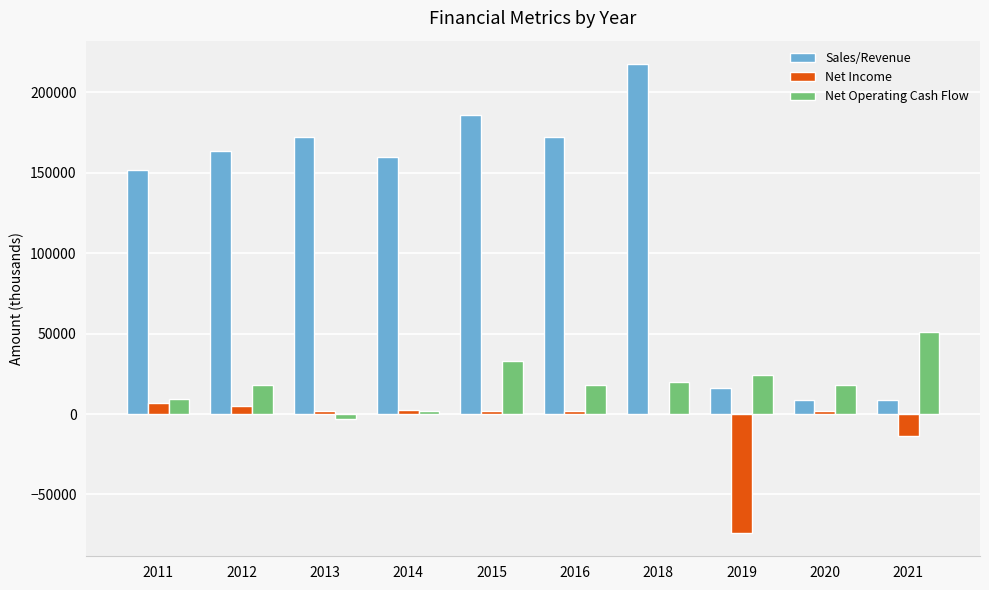

Is the value of Net Operating Cash Flow at 2014 greater than the value of Sales/Revenue at 2016?

No